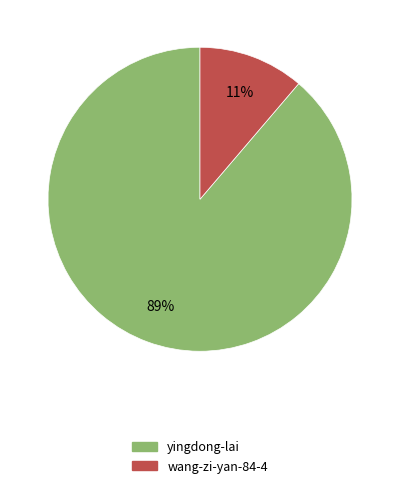

To the nearest percent, what portion does wang-zi-yan-84-4 represent?

11%